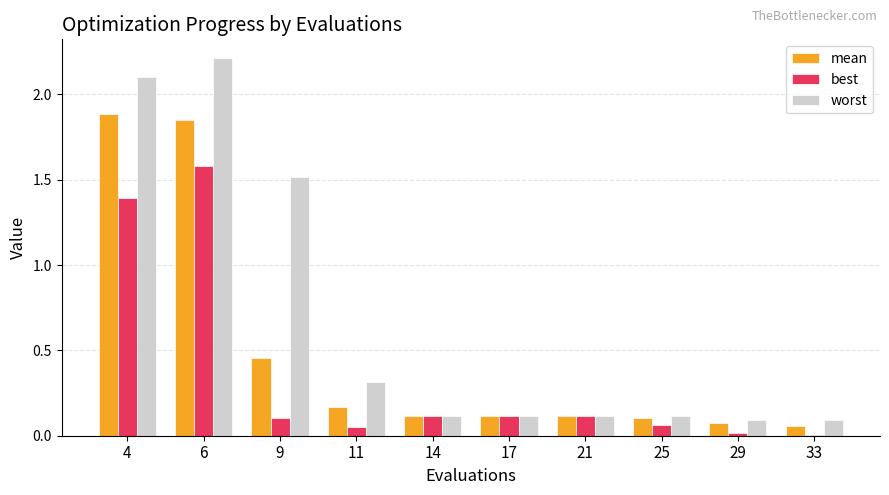

Which series changed the most between 6 and 21?

worst